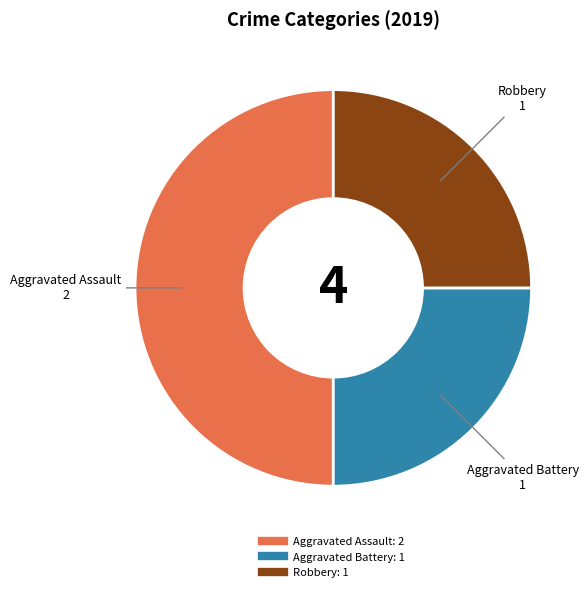

How many segments does this pie chart have?

3